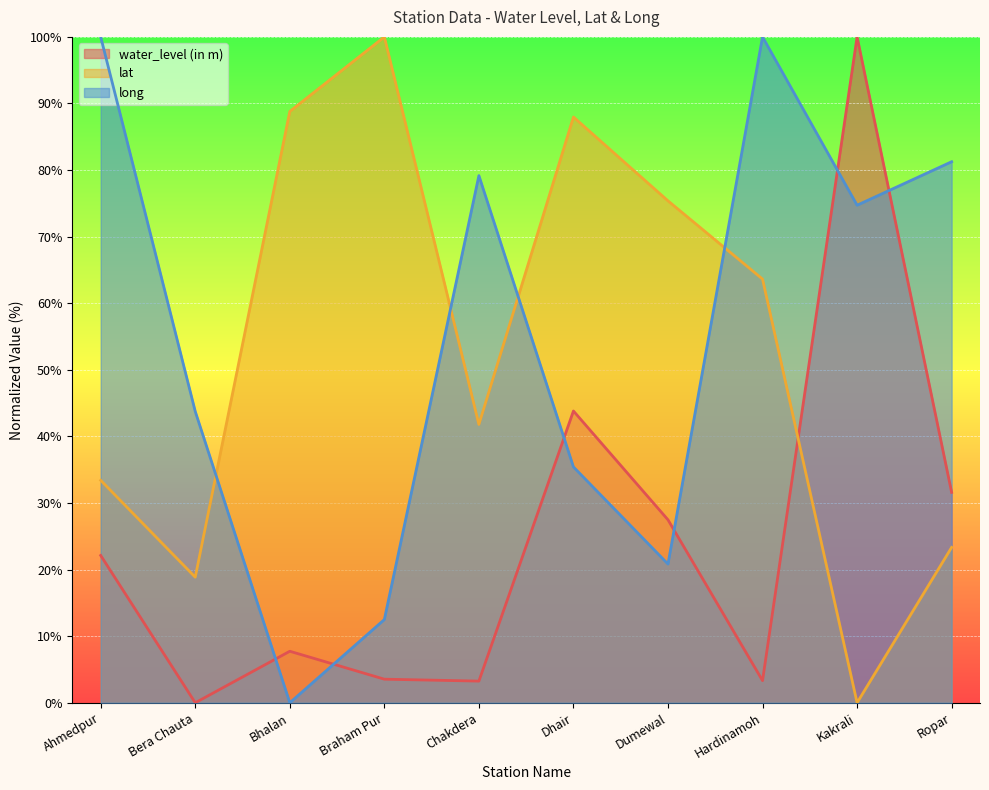

Reading right to left, extract all data points from this chart.

water_level (in m): Ropar=31.6	Kakrali=100.0	Hardinamoh=3.3	Dumewal=27.5	Dhair=43.8	Chakdera=3.3	Braham Pur=3.5	Bhalan=7.7	Bera Chauta=0.0	Ahmedpur=22.1
lat: Ropar=23.3	Kakrali=0.0	Hardinamoh=63.6	Dumewal=75.4	Dhair=88.0	Chakdera=41.8	Braham Pur=100.0	Bhalan=88.8	Bera Chauta=18.9	Ahmedpur=33.4
long: Ropar=81.2	Kakrali=74.7	Hardinamoh=100.0	Dumewal=20.8	Dhair=35.4	Chakdera=79.2	Braham Pur=12.5	Bhalan=0.0	Bera Chauta=43.8	Ahmedpur=100.0